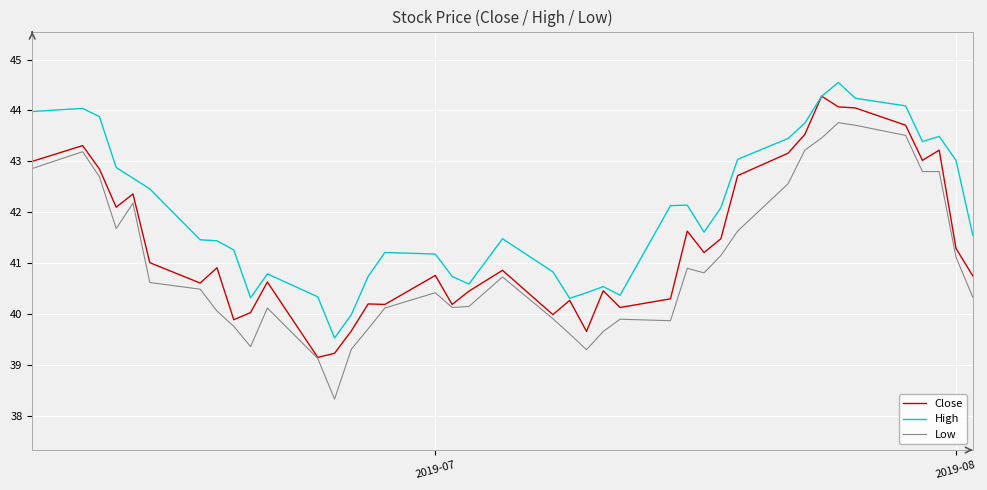

List the series in order of their overall mean, lowest first.

Low, Close, High